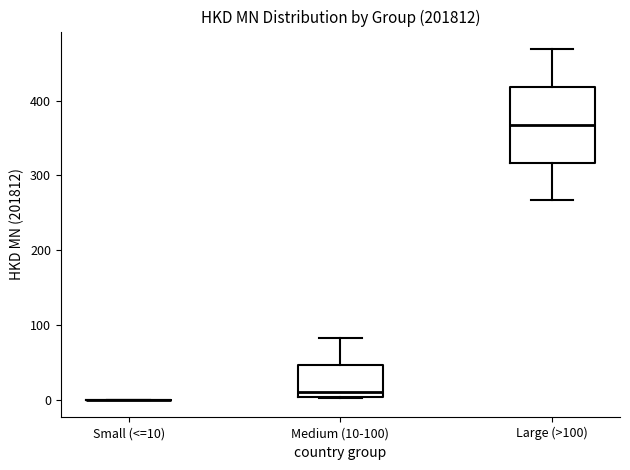

Comparing the boxes themselves (not the whiskers), which one is the tallest?

Large (>100)